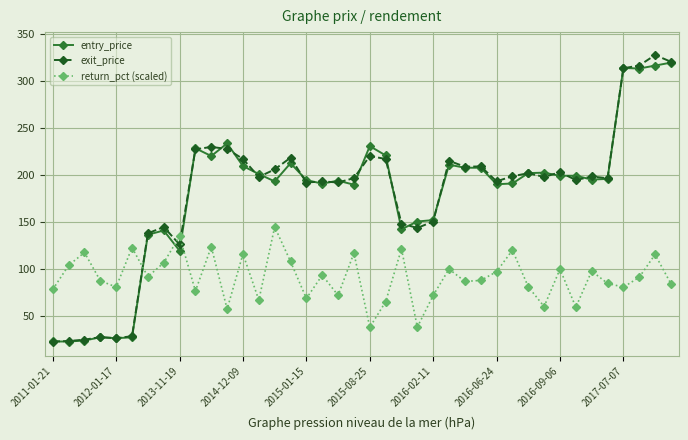

What is the highest value of the entry_price series?

319.2